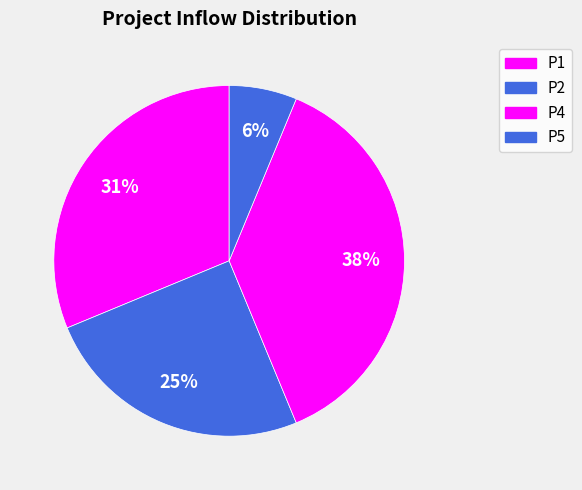

Do P5 and P1 together represent more than half of the pie?

No